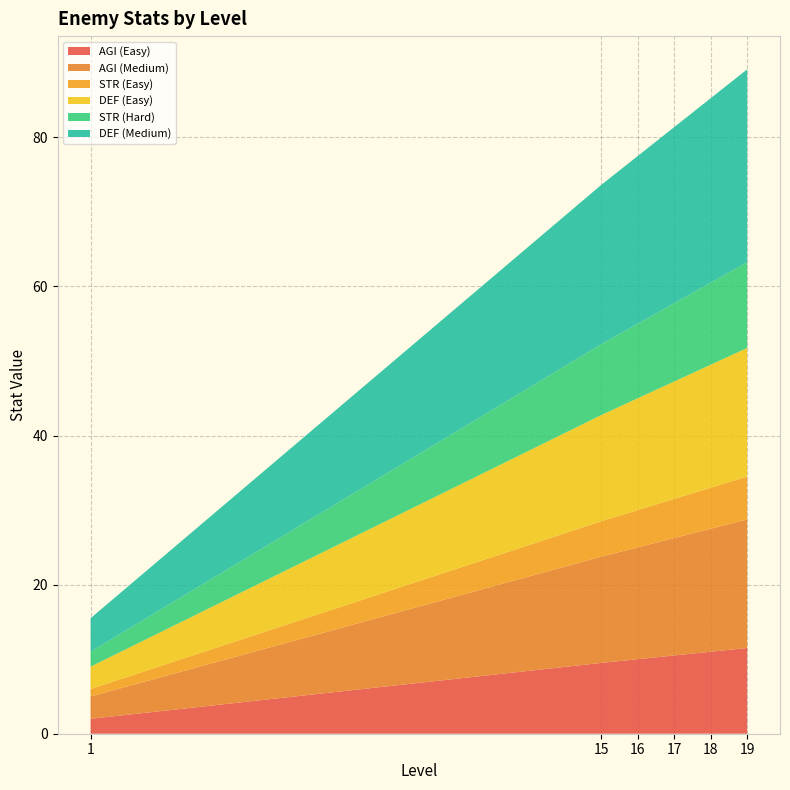

Reading left to right, extract all data points from this chart.

AGI (Easy): 2.0	9.5	10.0	10.5	11.0	11.5
AGI (Medium): 3.0	14.2	15.0	15.8	16.5	17.2
STR (Easy): 1.0	4.8	5.0	5.2	5.5	5.8
DEF (Easy): 3.0	14.2	15.0	15.8	16.5	17.2
STR (Hard): 2.0	9.5	10.0	10.5	11.0	11.5
DEF (Medium): 4.5	21.4	22.5	23.6	24.8	25.9